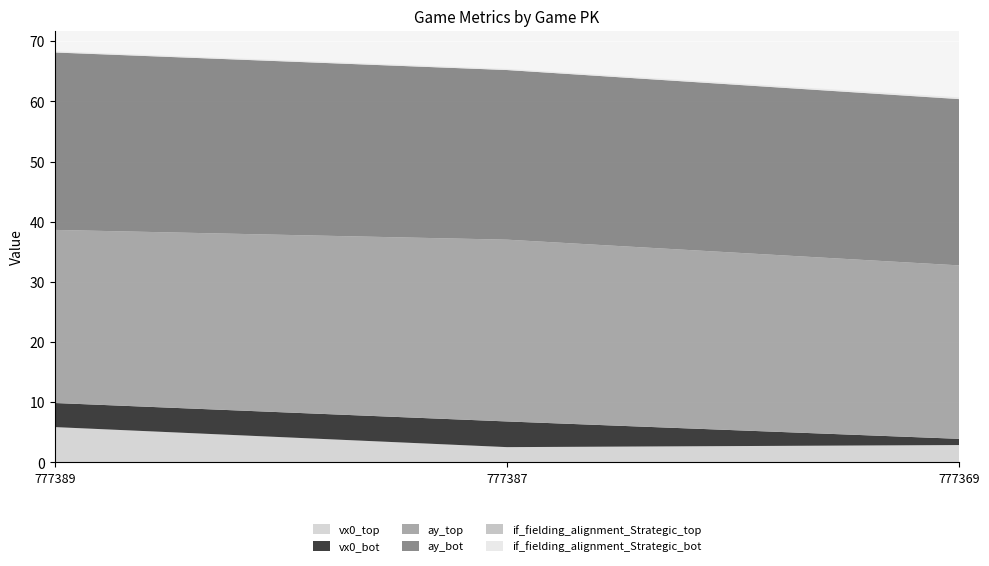

Reading right to left, list all the values displayed in this chart.

vx0_top: 777369=2.9	777387=2.5	777389=5.9
vx0_bot: 777369=1.0	777387=4.3	777389=4.0
ay_top: 777369=28.8	777387=30.2	777389=28.8
ay_bot: 777369=27.6	777387=28.2	777389=29.5
if_fielding_alignment_Strategic_top: 777369=0.0	777387=0.0	777389=0.0
if_fielding_alignment_Strategic_bot: 777369=0.3	777387=0.2	777389=0.2